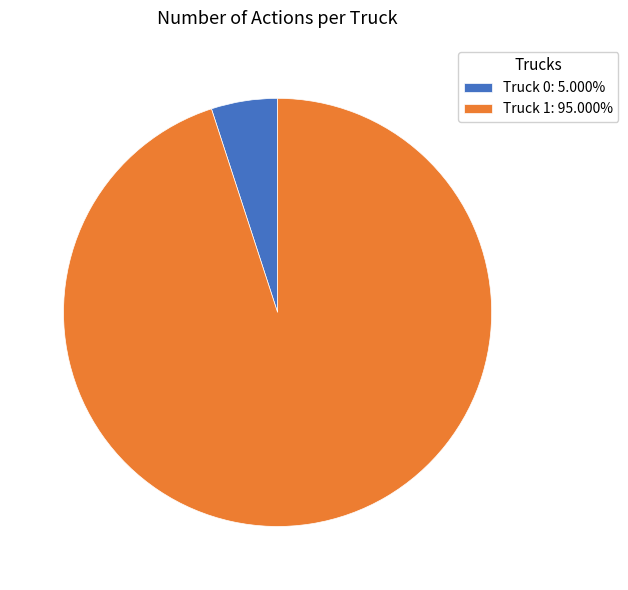

What is the ratio of the value at Truck 1: 95.000% to the value at Truck 0: 5.000%?

19.0